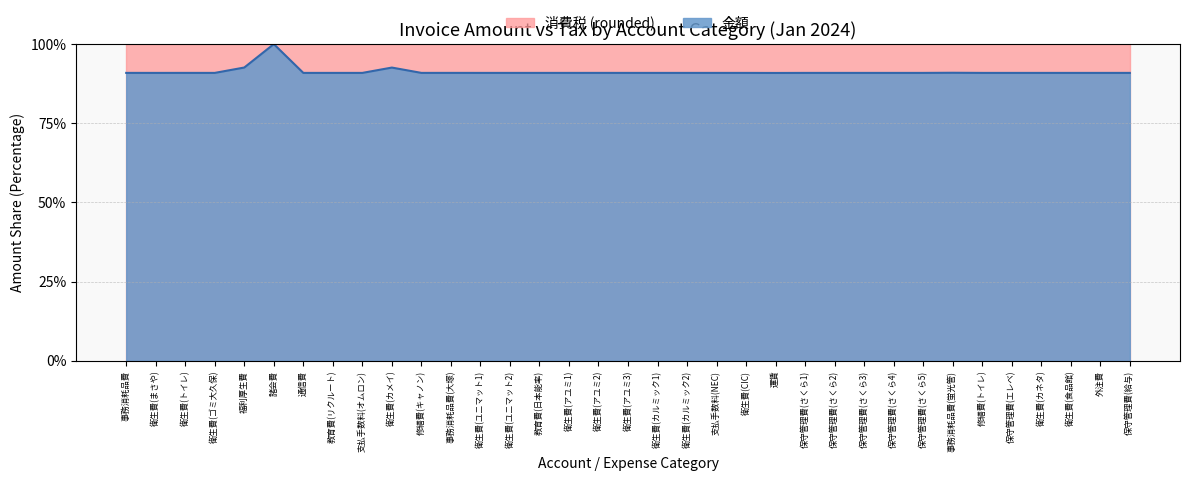

Count the values in the range 0 to 1.

35